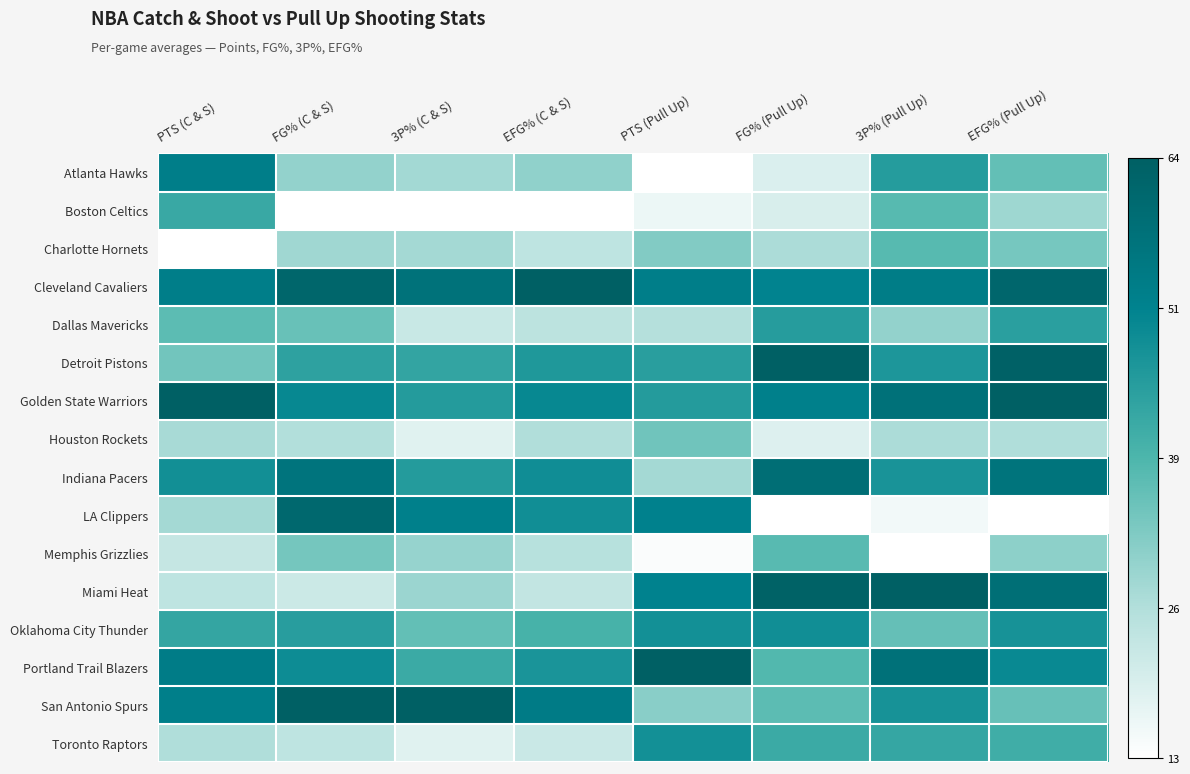

Which category has the lowest value across all series?

PTS (Pull Up)